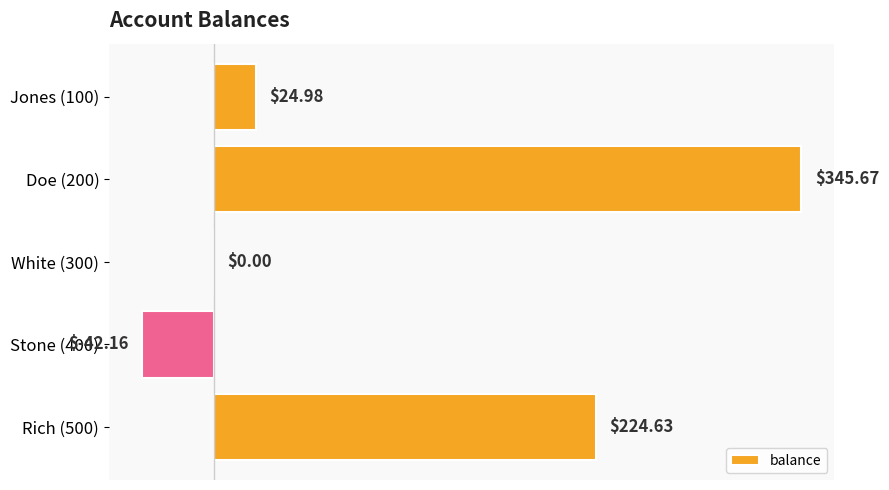

What is the change in value from Doe (200) to Stone (400)?

-387.8